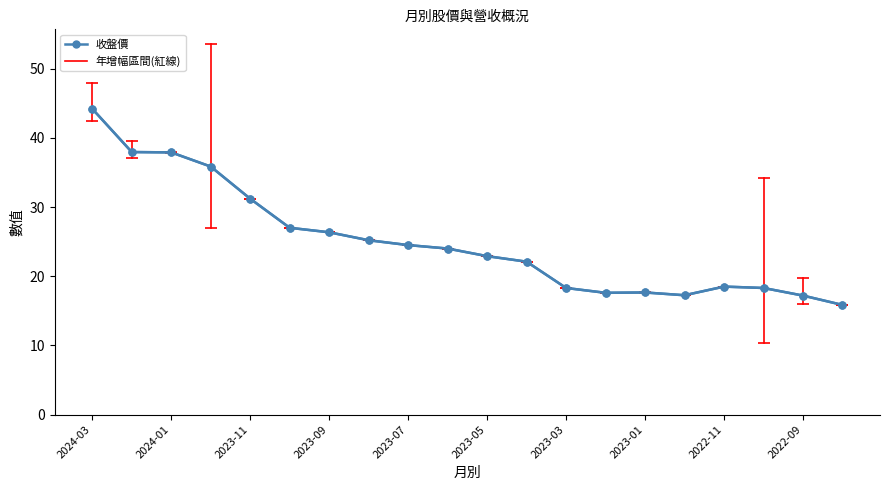

Count the number of categories in the chart.

20